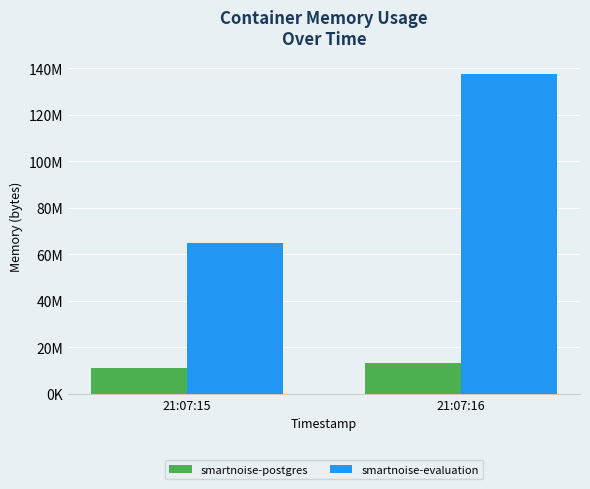

At which category is the sum across all series the highest?

21:07:16